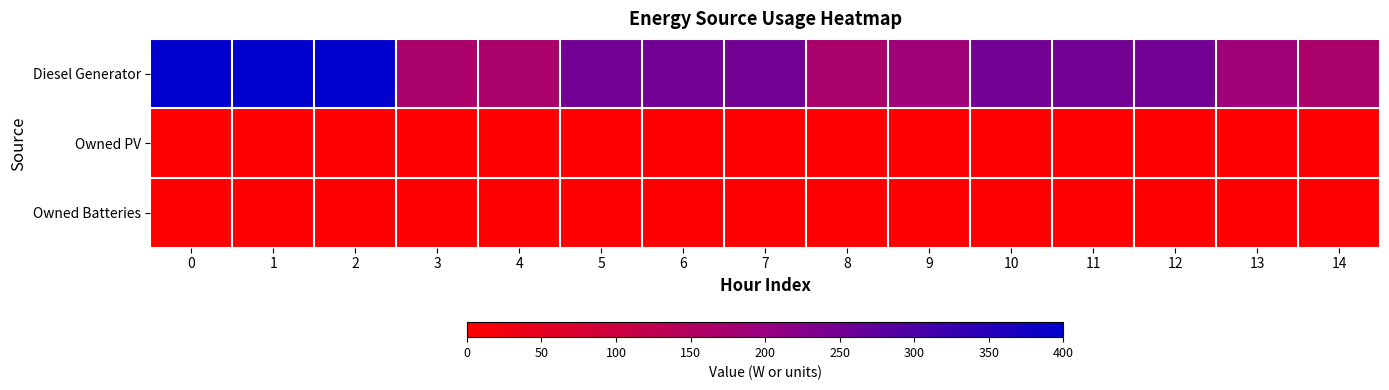

Which series has the largest total across all categories?

Diesel Generator